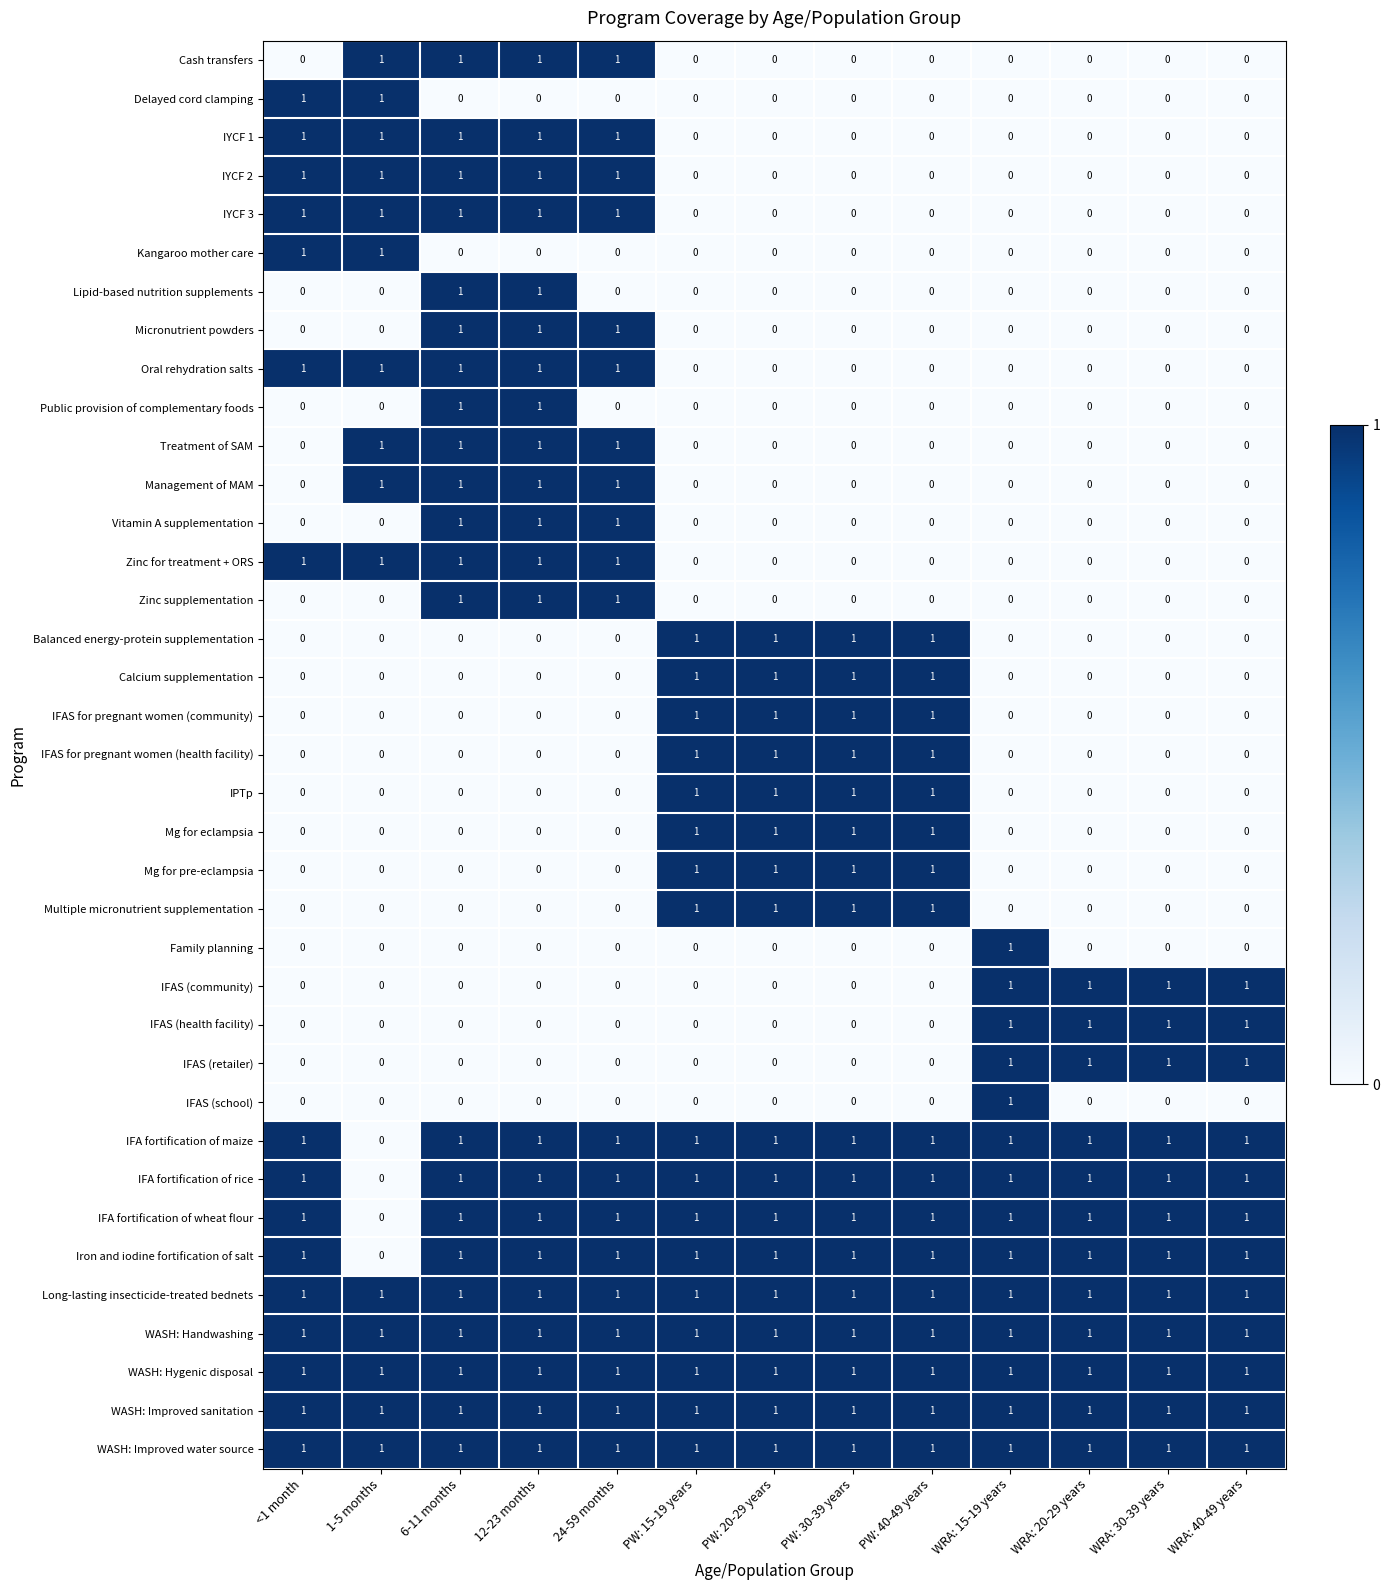

At how many categories does at least one series exceed 0?

13